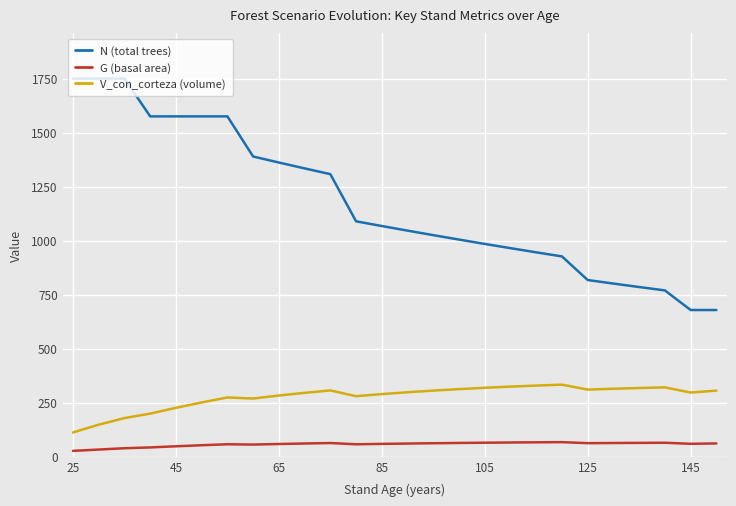

True or false: G (basal area) and V_con_corteza (volume) cross at least once.

False